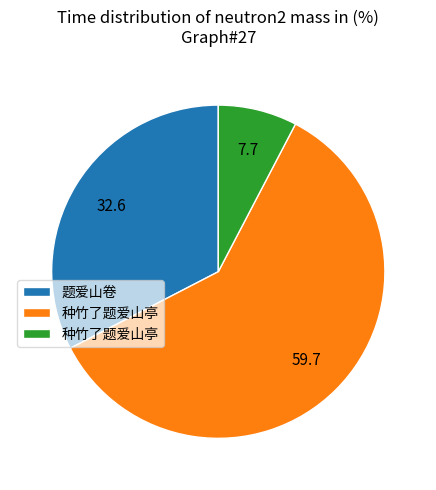

Is there a majority slice in this chart?

Yes